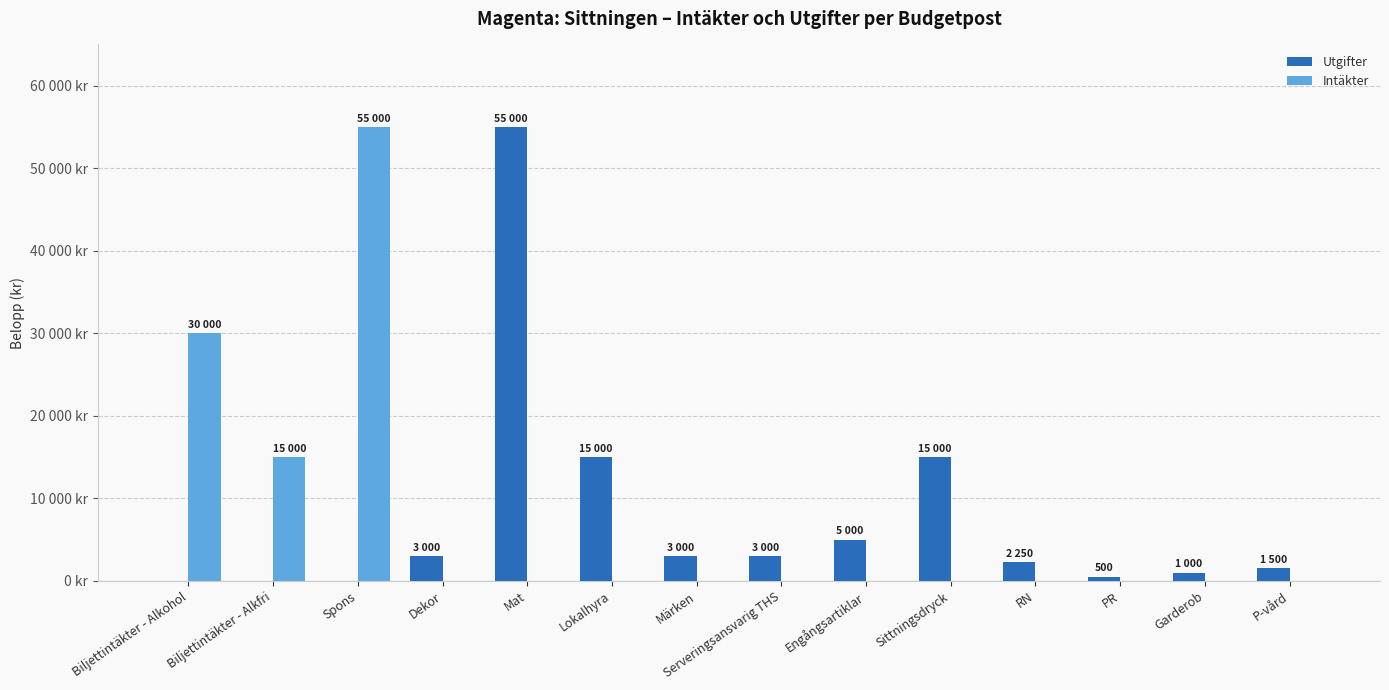

Rank the series at Dekor from highest to lowest value.

Utgifter, Intäkter